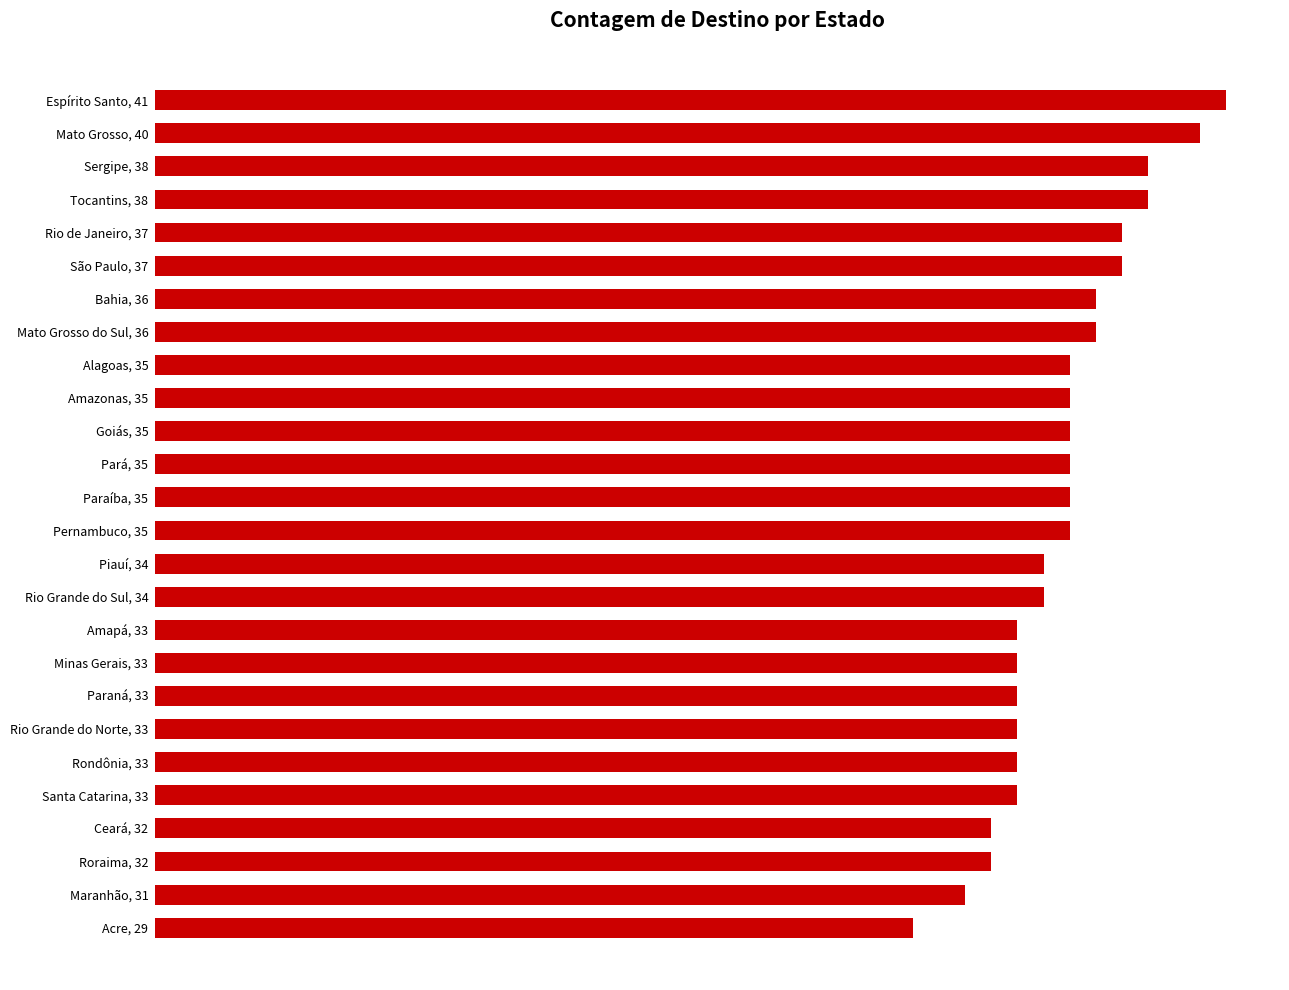

Are the bars horizontal?

Yes